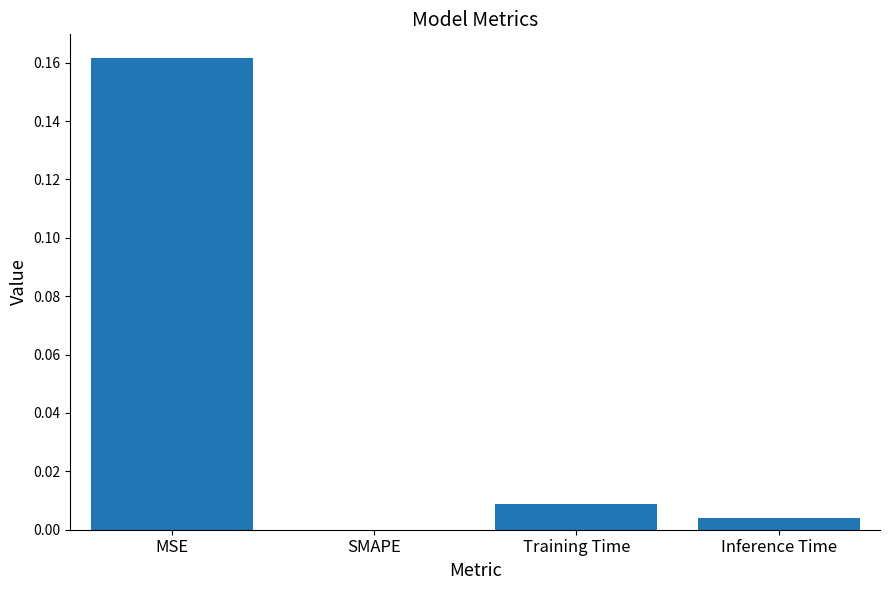

True or false: the data shows 0.0 at Training Time.

True